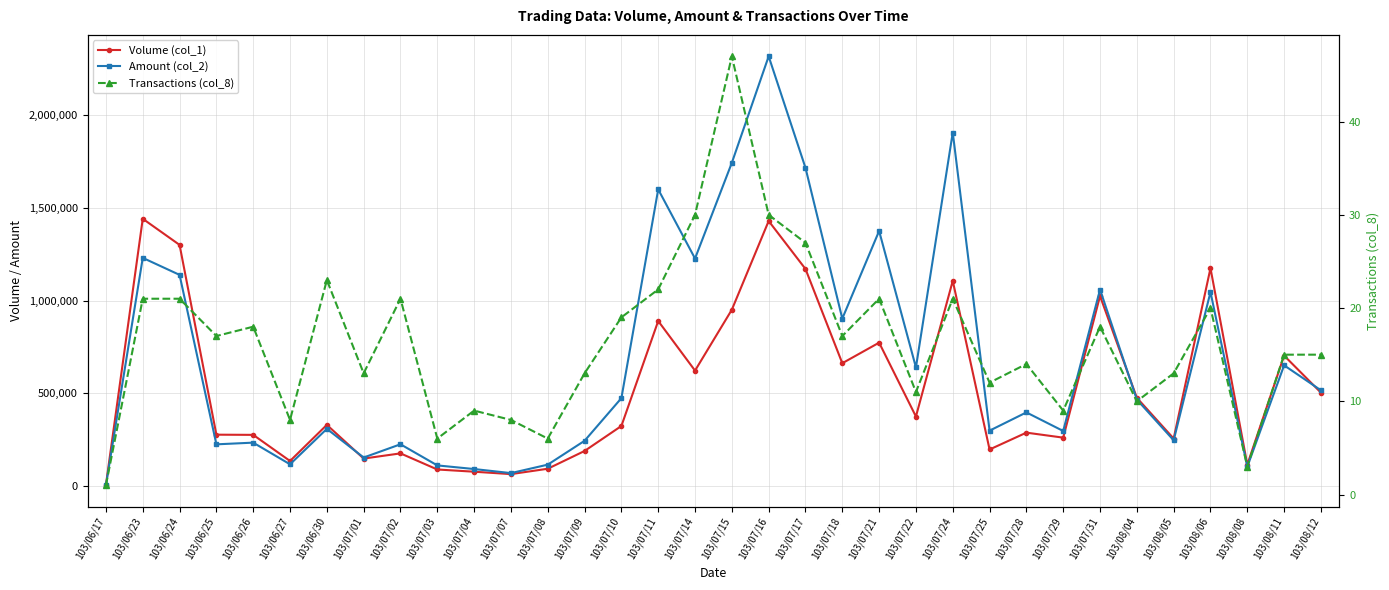

At 103/07/31, list the series in order from largest to smallest.

Amount (col_2), Volume (col_1), Transactions (col_8)